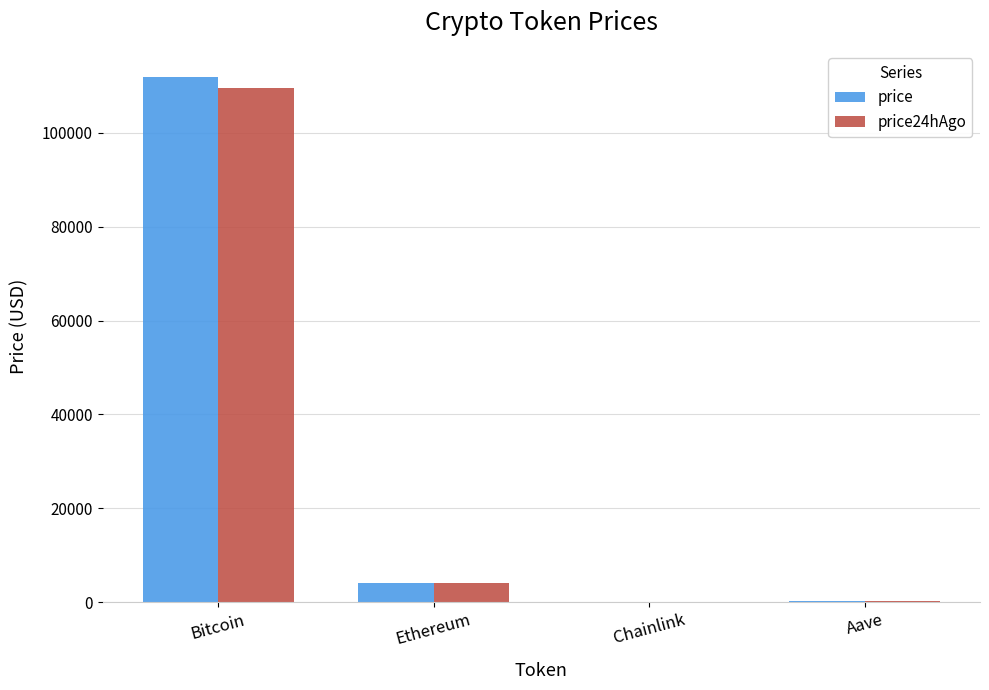

Which series has the widest spread of values?

price